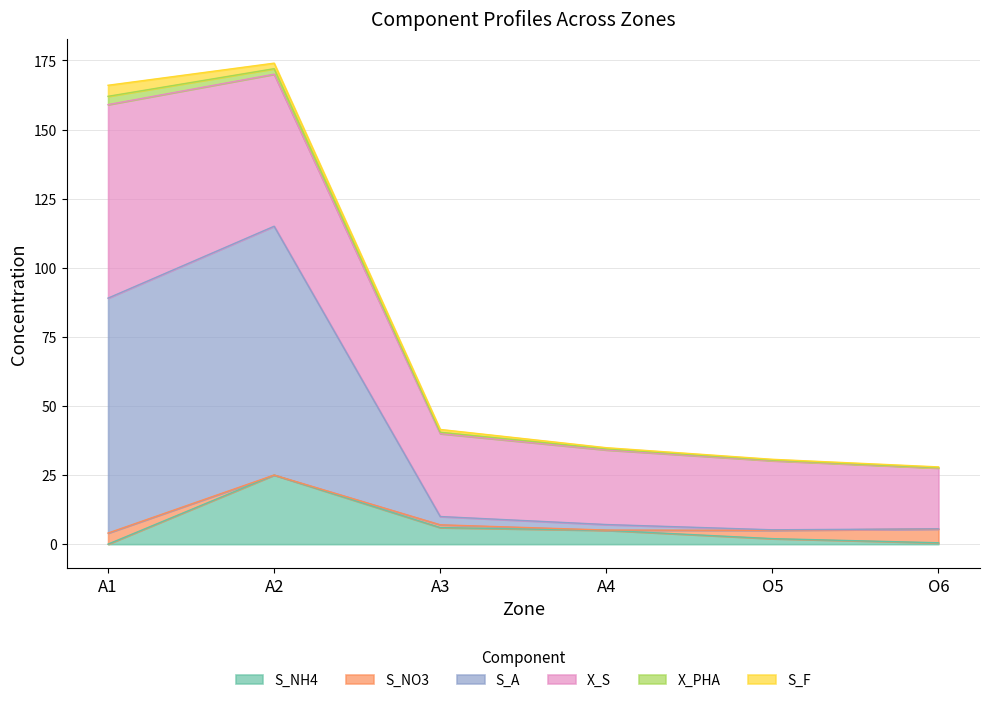

What is the maximum value shown in the chart?

90.0